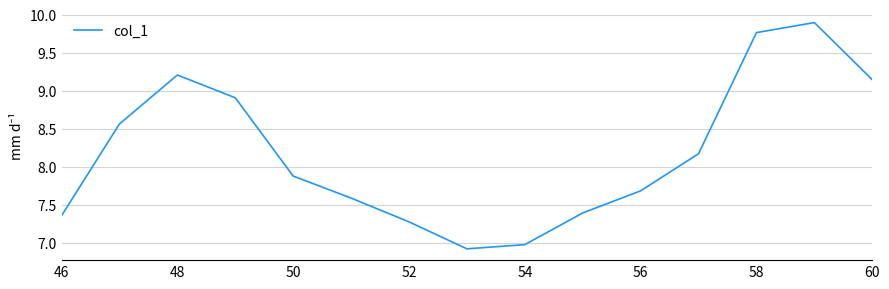

What is the greatest value displayed?

9.9